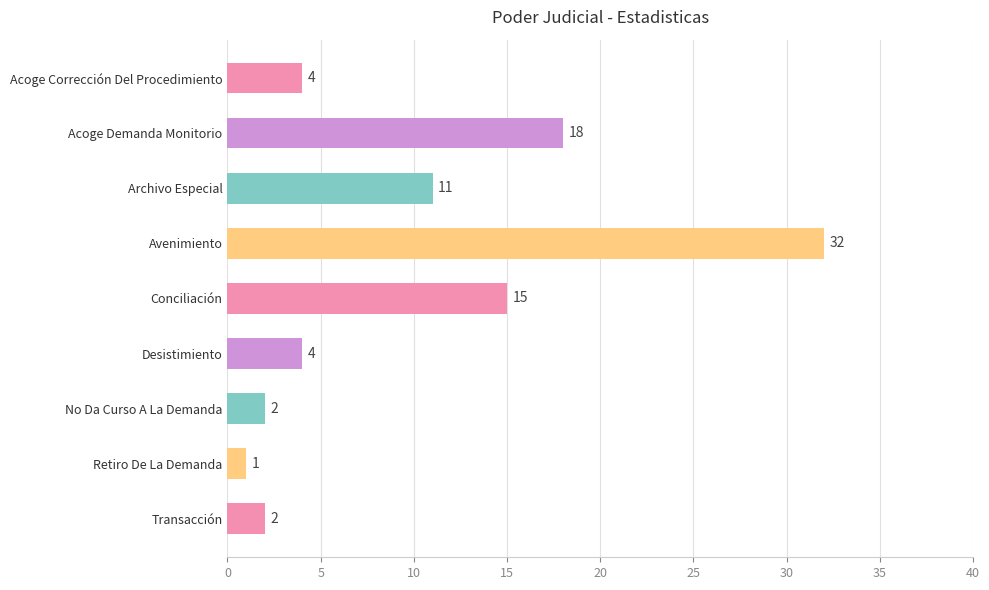

What is the sum of all values?

89